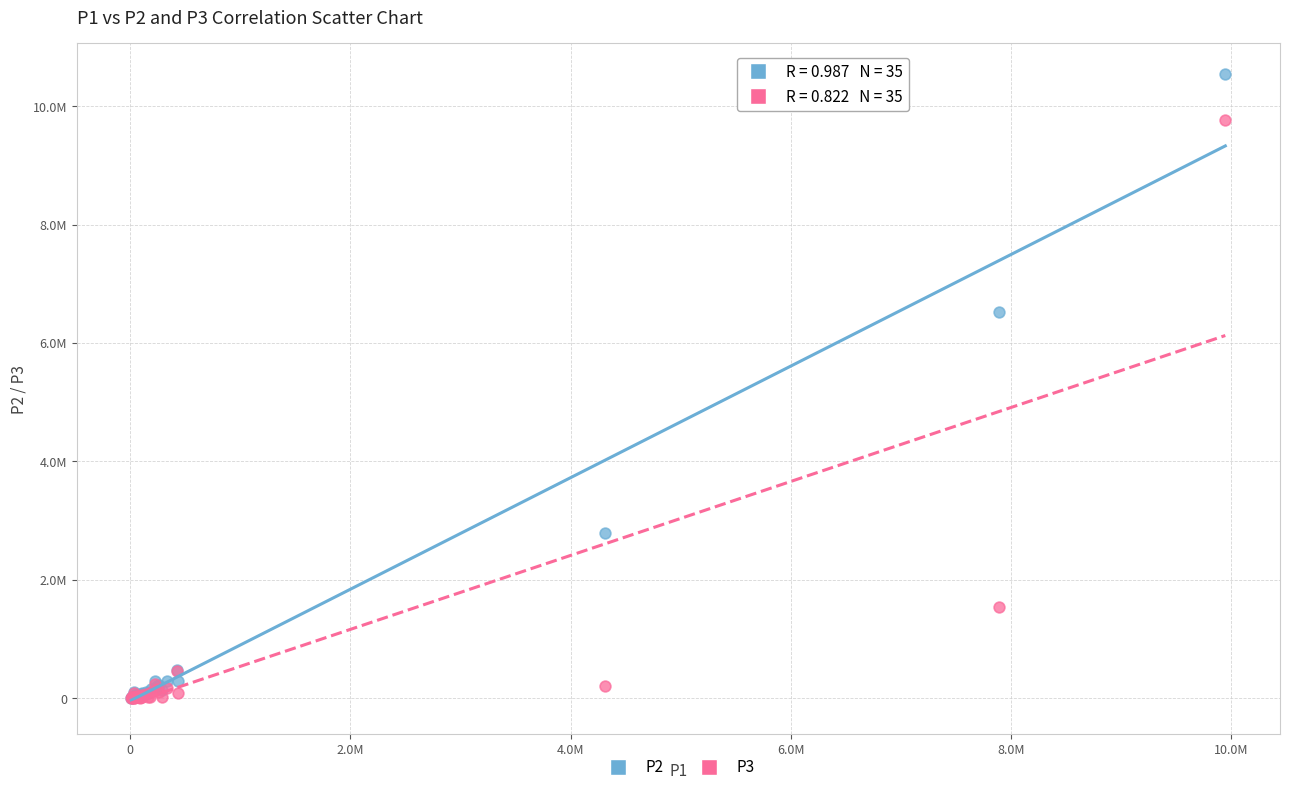

What are all the series names shown in the legend?

P2, P3